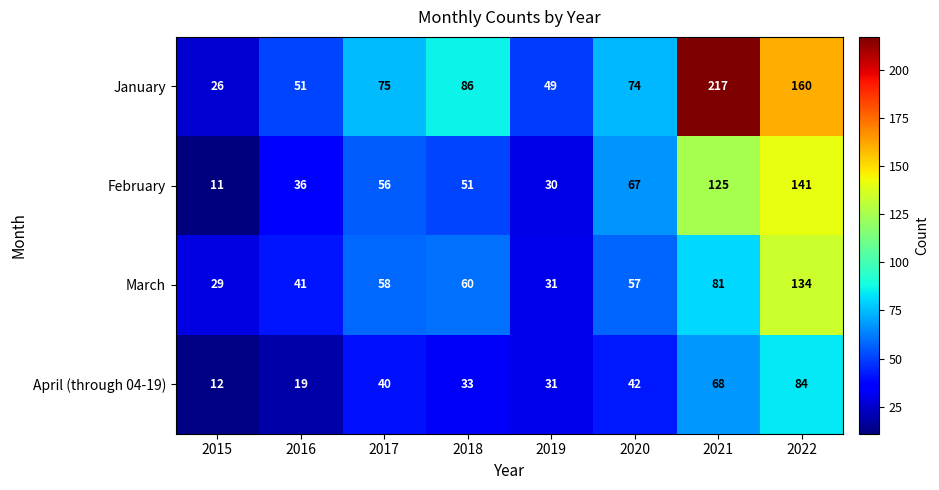

Which series has the widest spread of values?

January